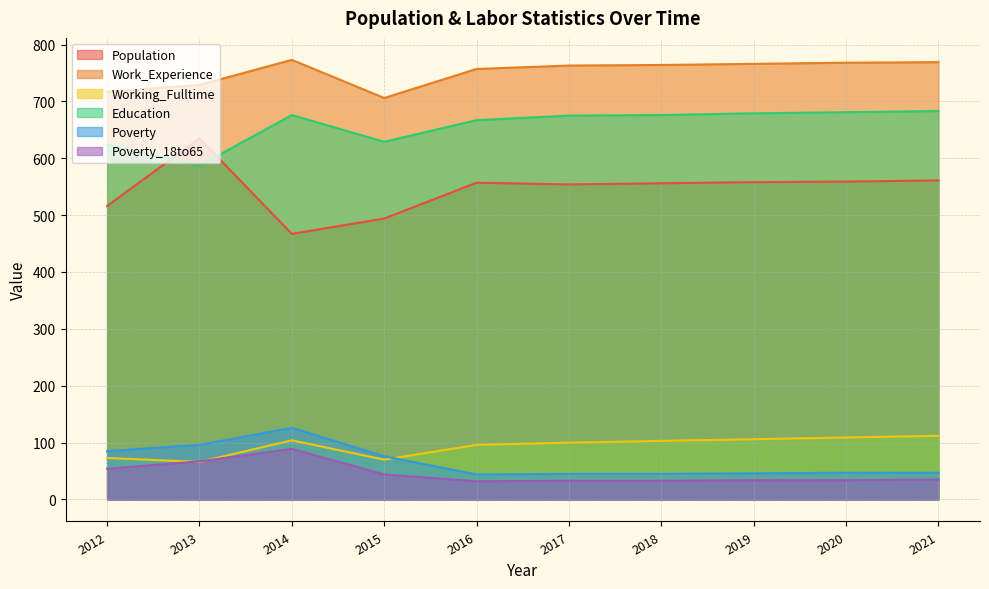

At which label does Poverty_18to65 reach its peak?

2014